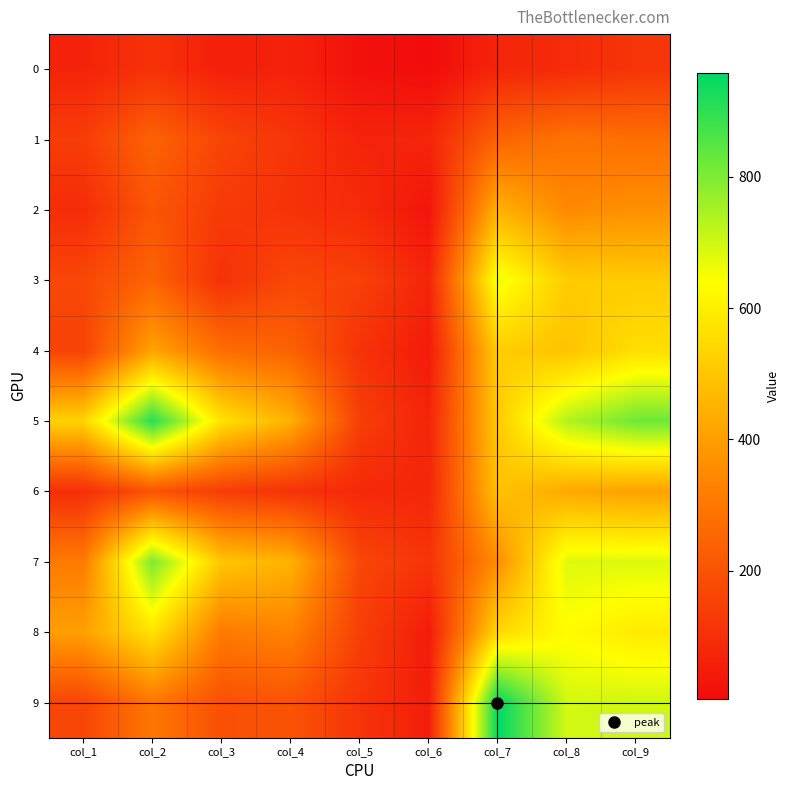

Between col_1 and col_9, which series saw the biggest shift?

9